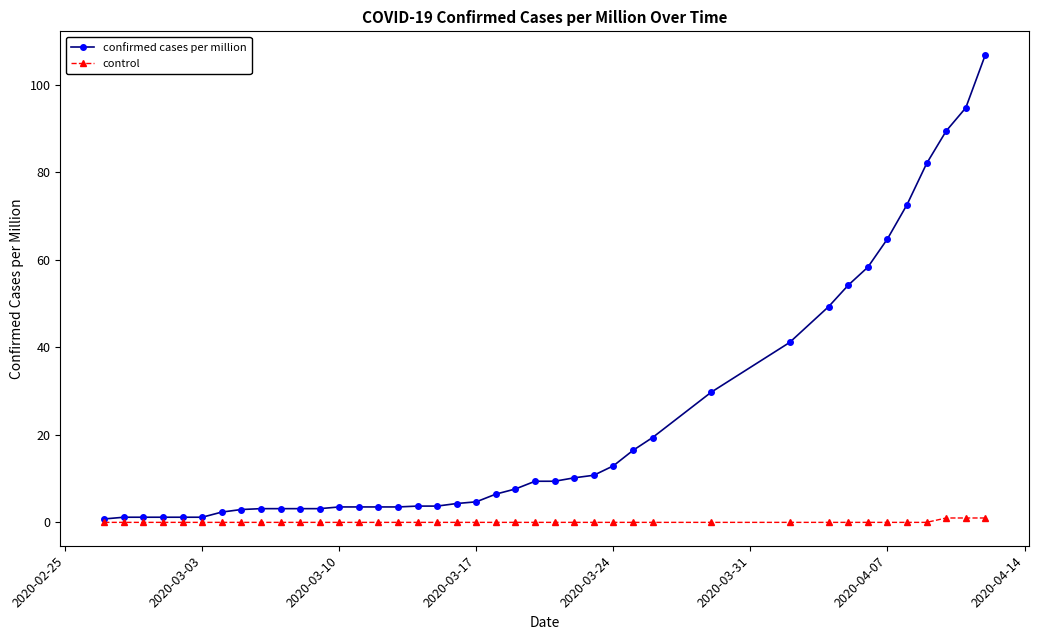

Which series has the largest total across all categories?

confirmed cases per million